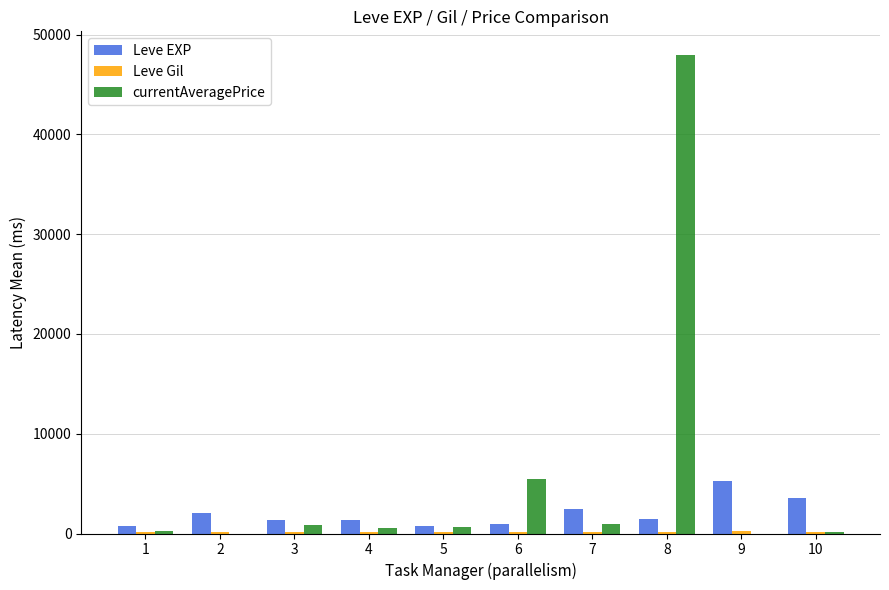

Which series has the largest total across all categories?

currentAveragePrice